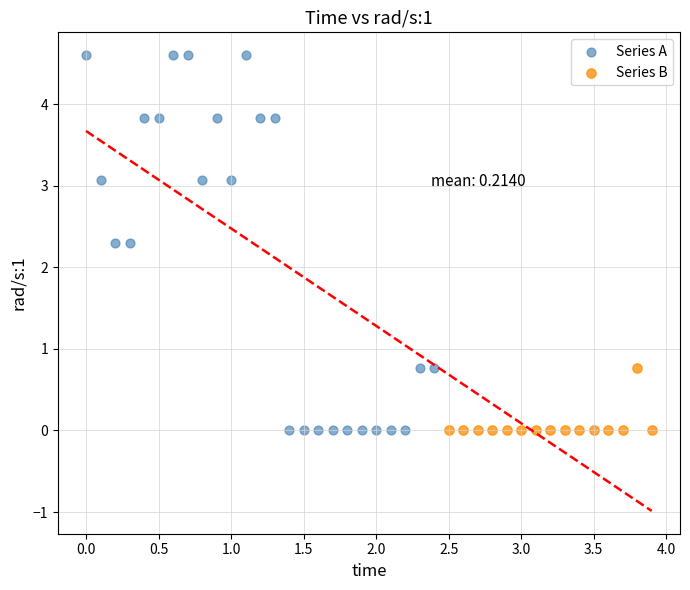

Which series has the largest Y range (max minus min)?

Series A